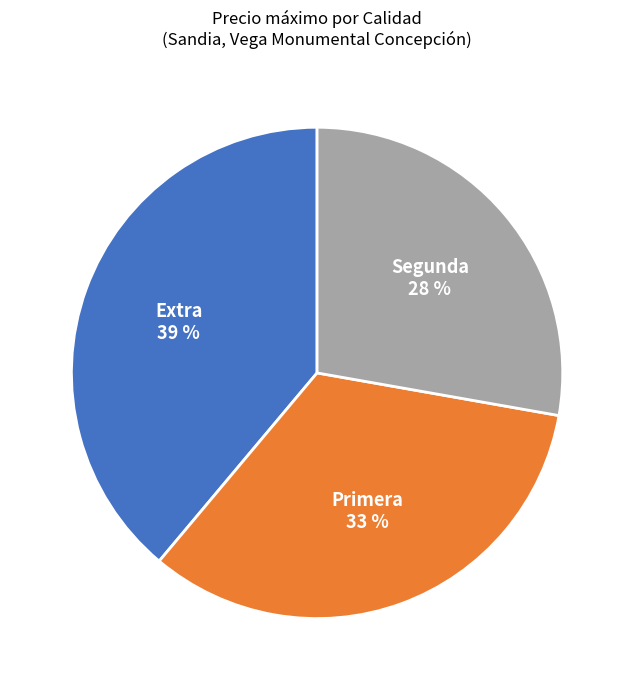

The Primera slice represents 33% of the pie. True or false?

True